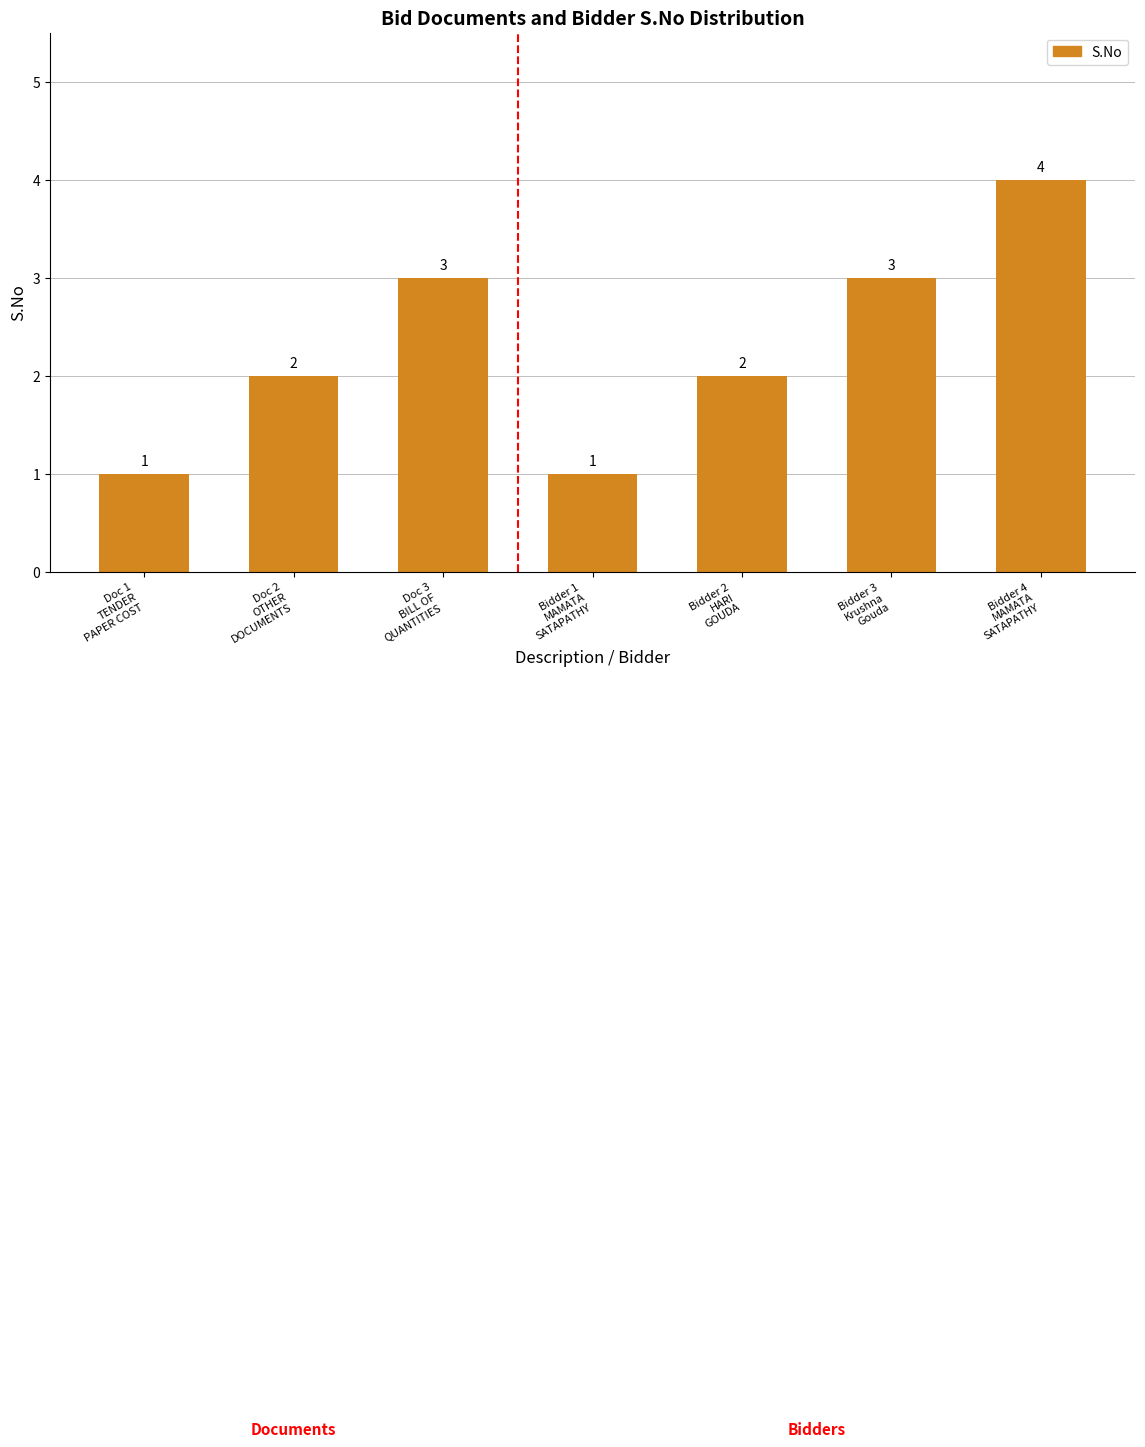

What is the maximum value shown in the chart?

4